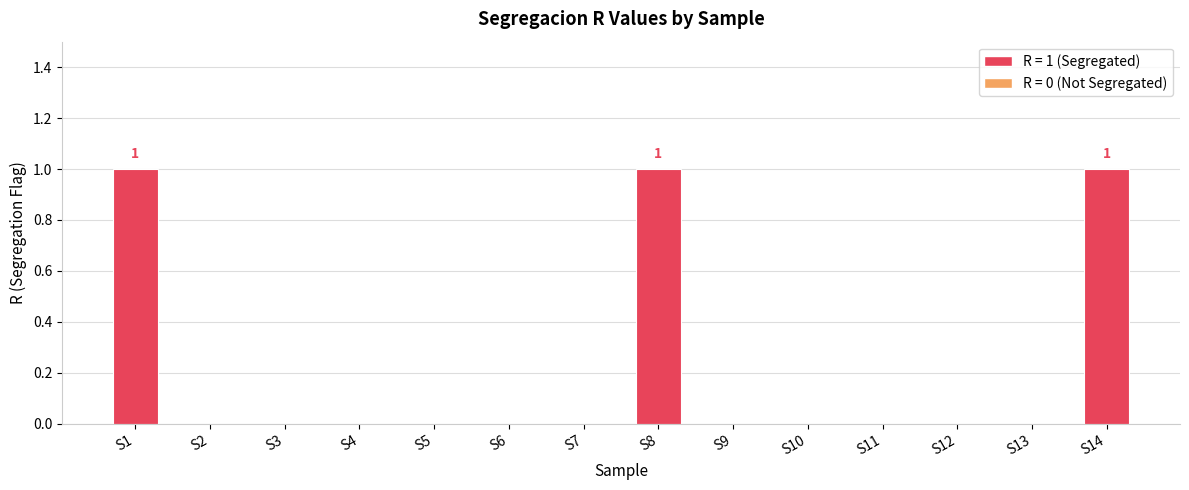

Count the number of categories in the chart.

14